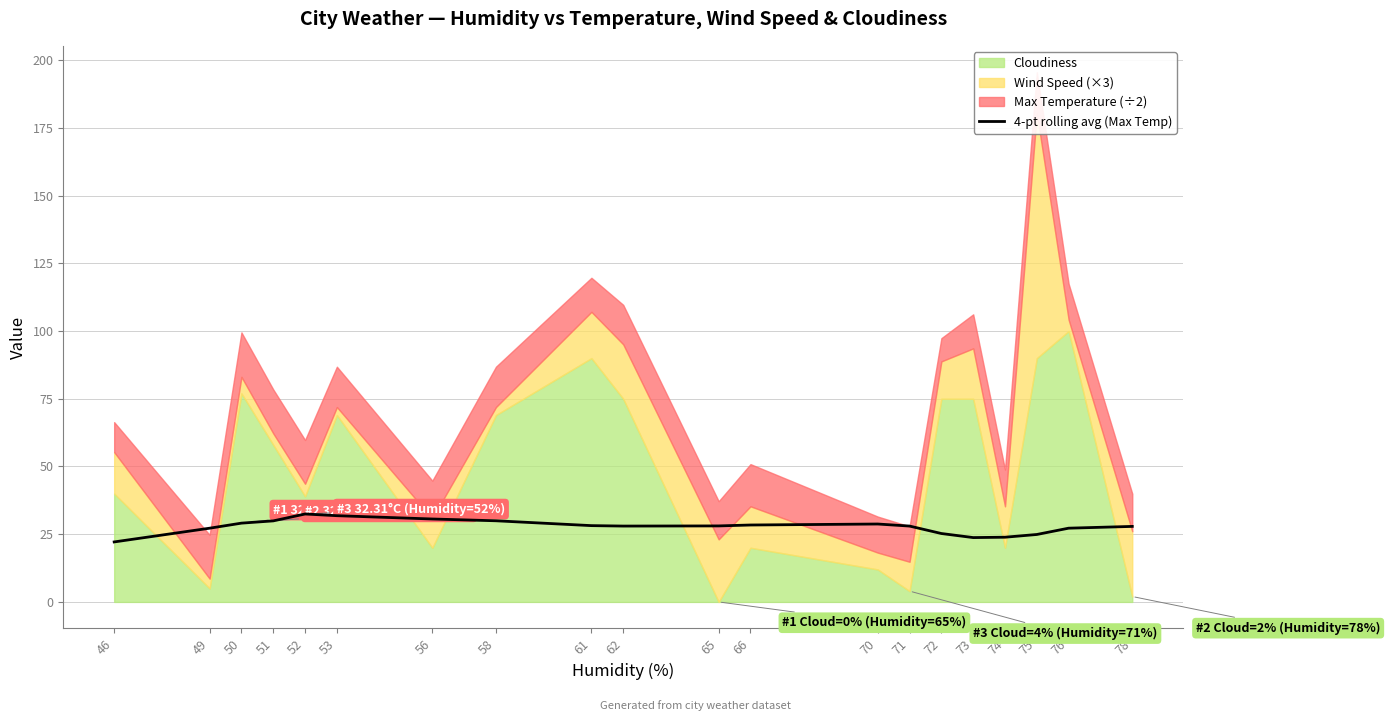

Which has a higher value, 49 or 56?

56